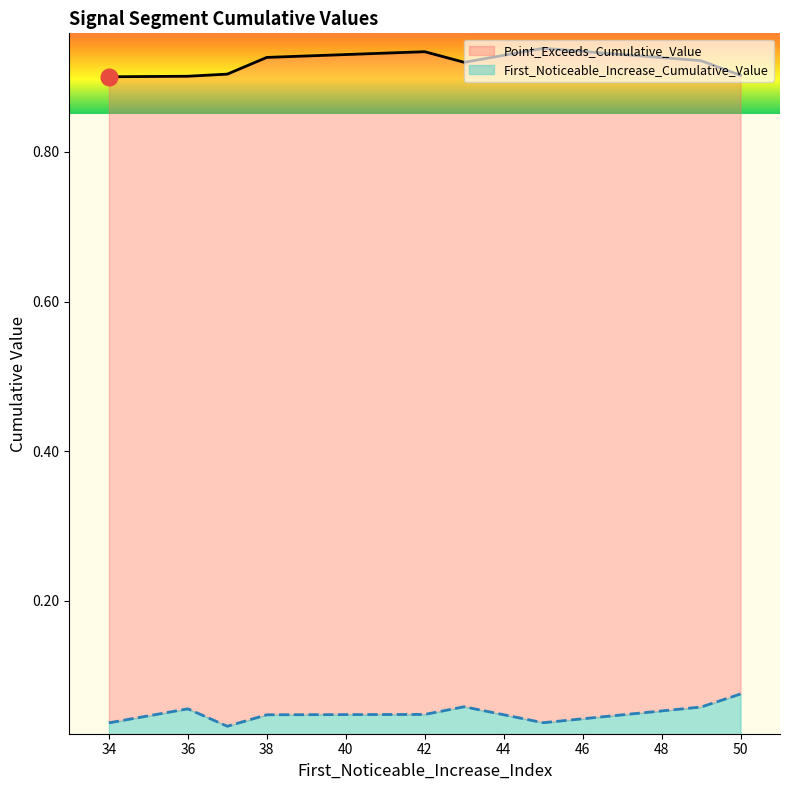

At which category does the chart reach its peak across all series?

45